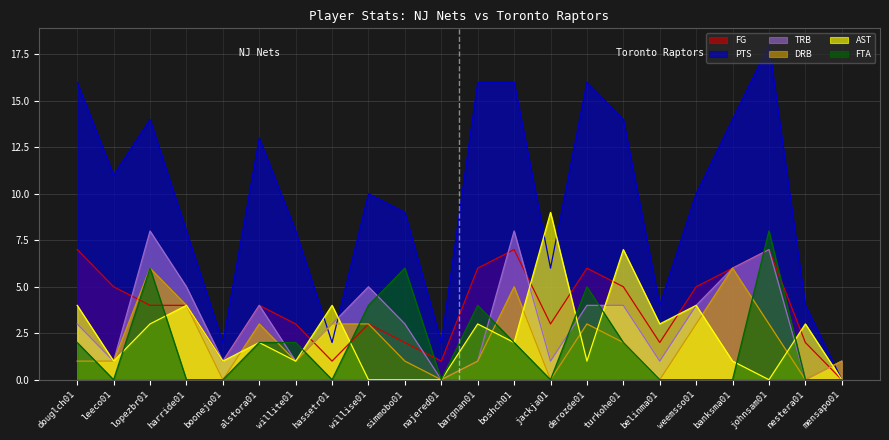

Which has a higher value, boonejo01 or lopezbr01?

lopezbr01